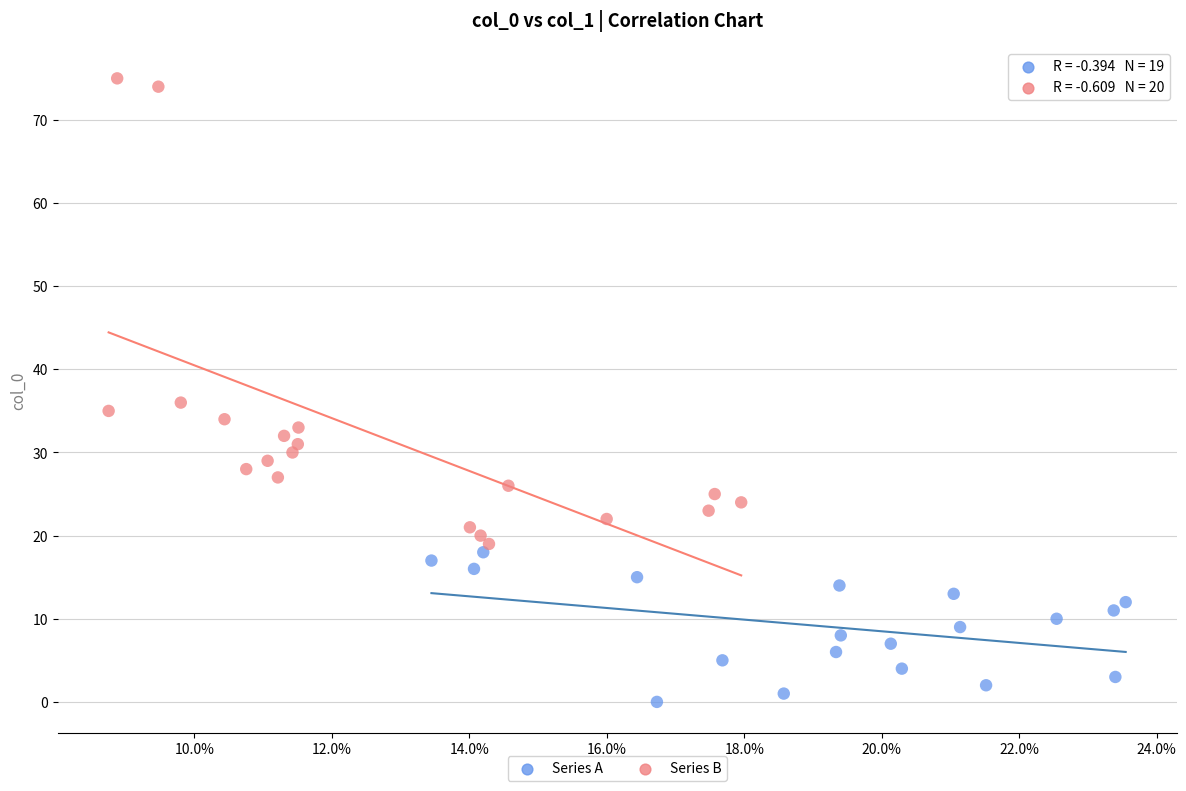

Which series has the widest spread of Y values?

Series B